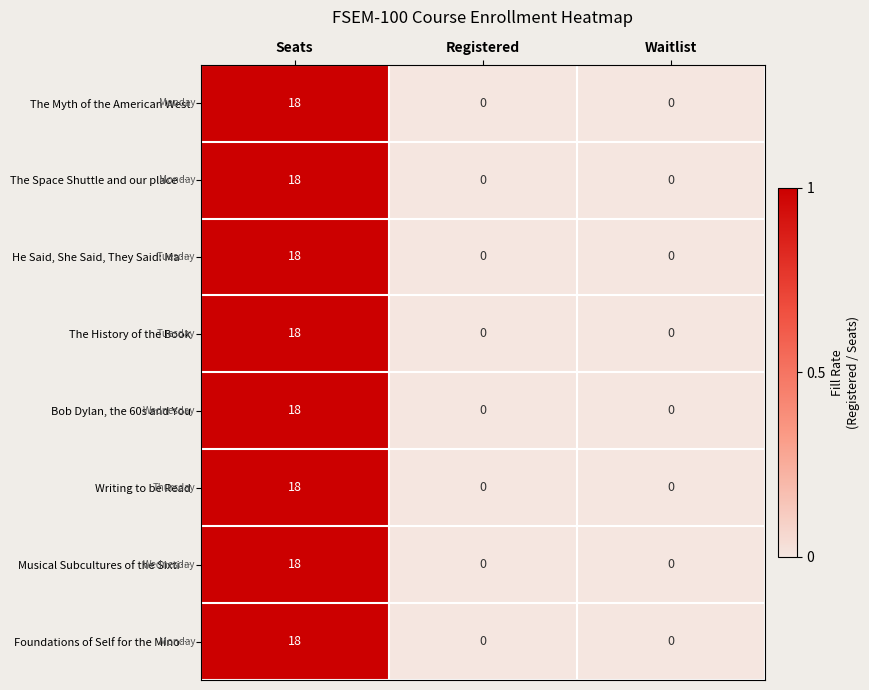

Which category has the highest value across all series?

Seats